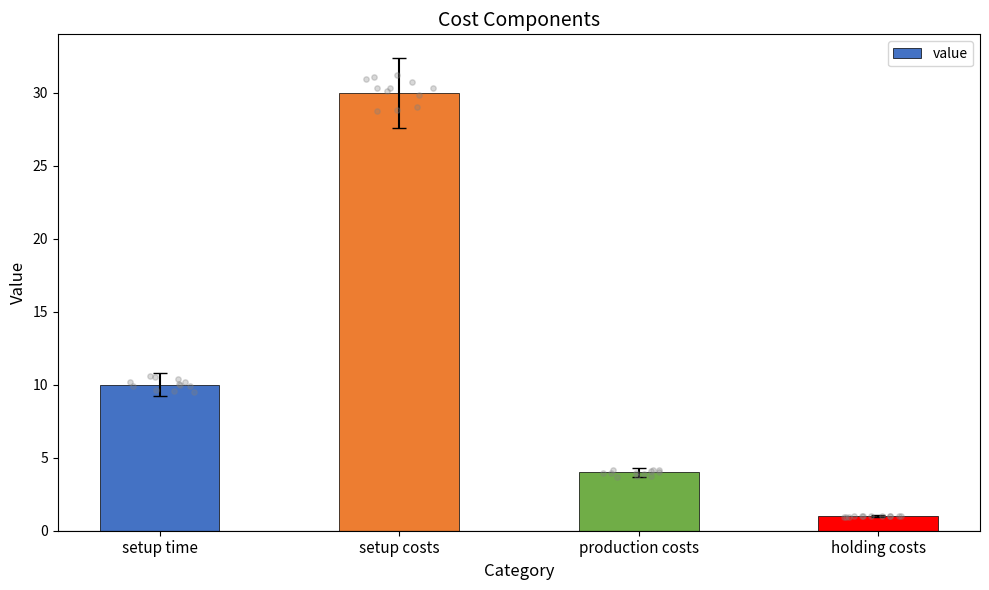

Approximately how many times larger is the value at setup costs compared to setup time?

3.0